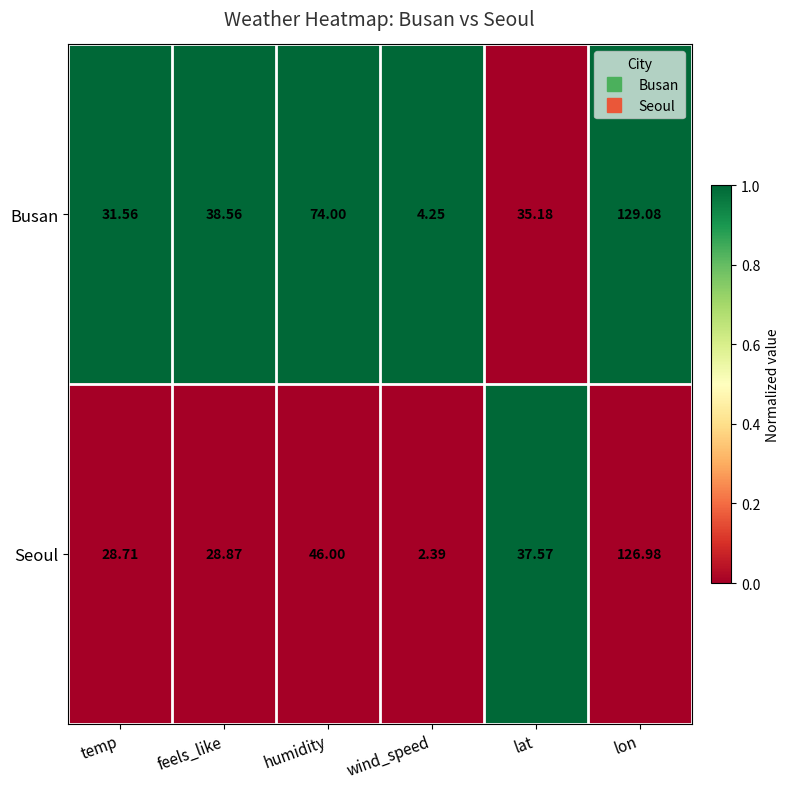

At which label does Seoul first exceed 37?

humidity